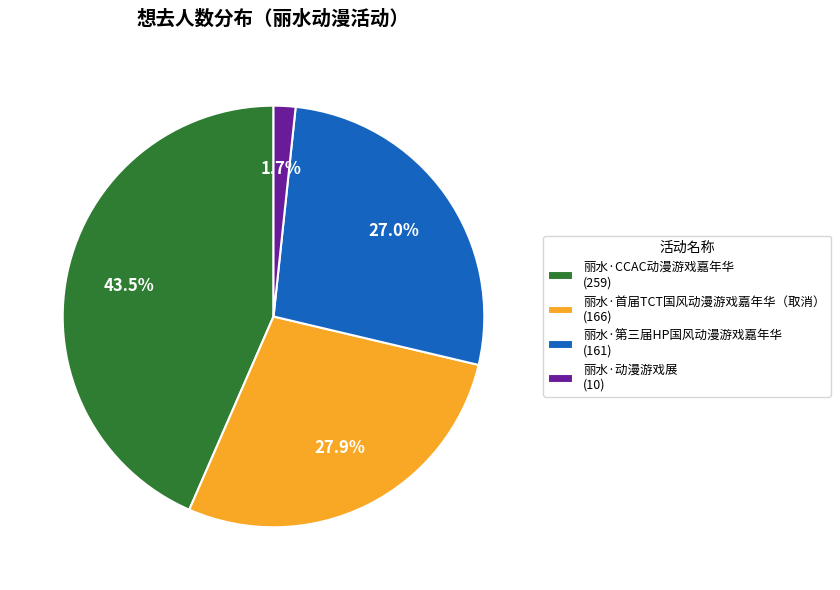

To the nearest percent, what is the difference between the largest and smallest slice percentages?

42%